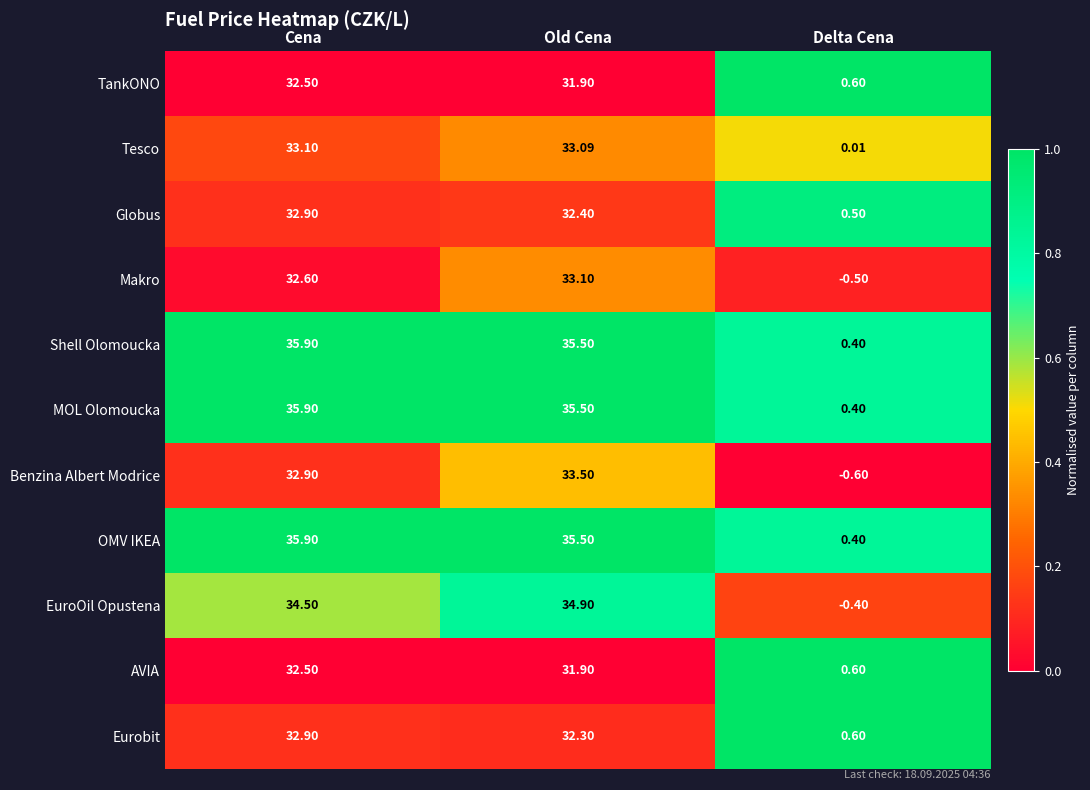

At how many categories does at least one series exceed 0?

3